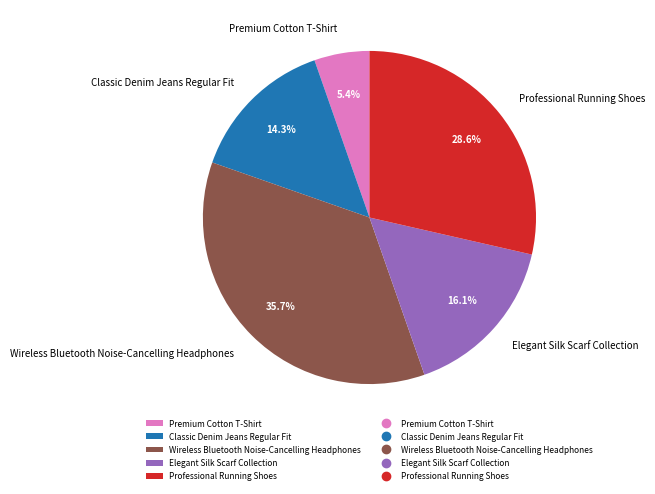

Is there a majority slice in this chart?

No